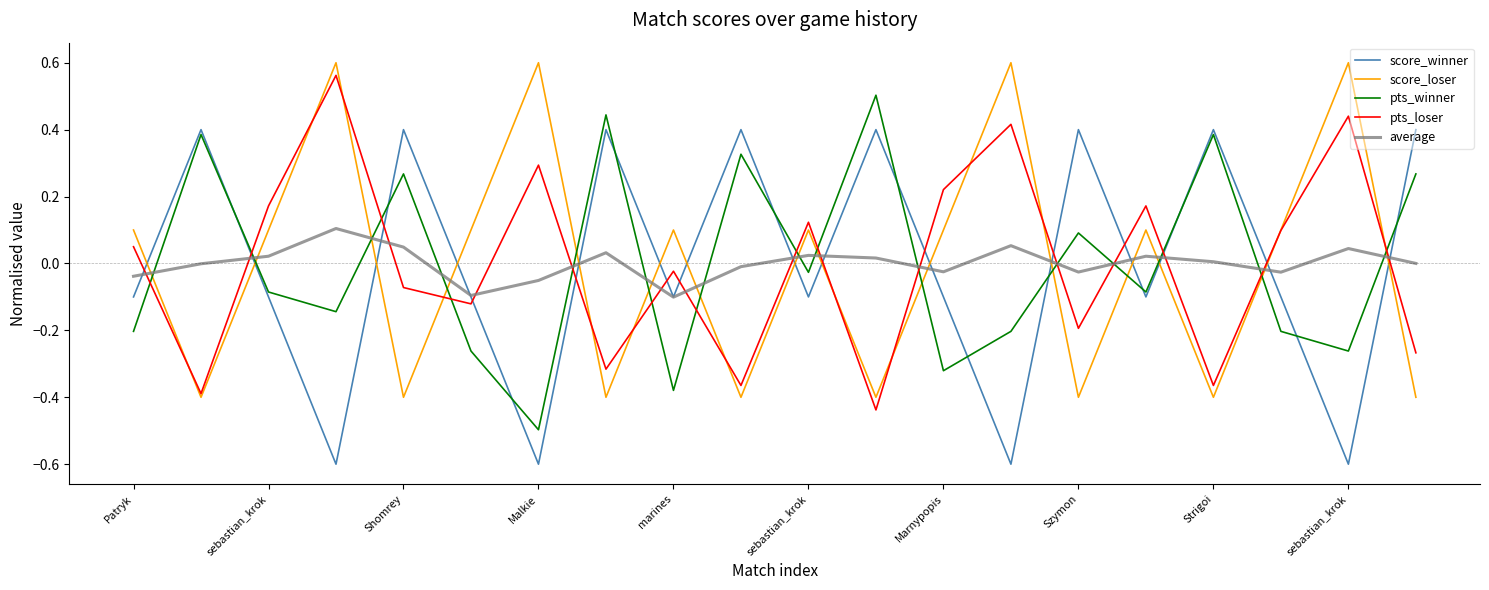

How many negative values does the score_winner series have?

12